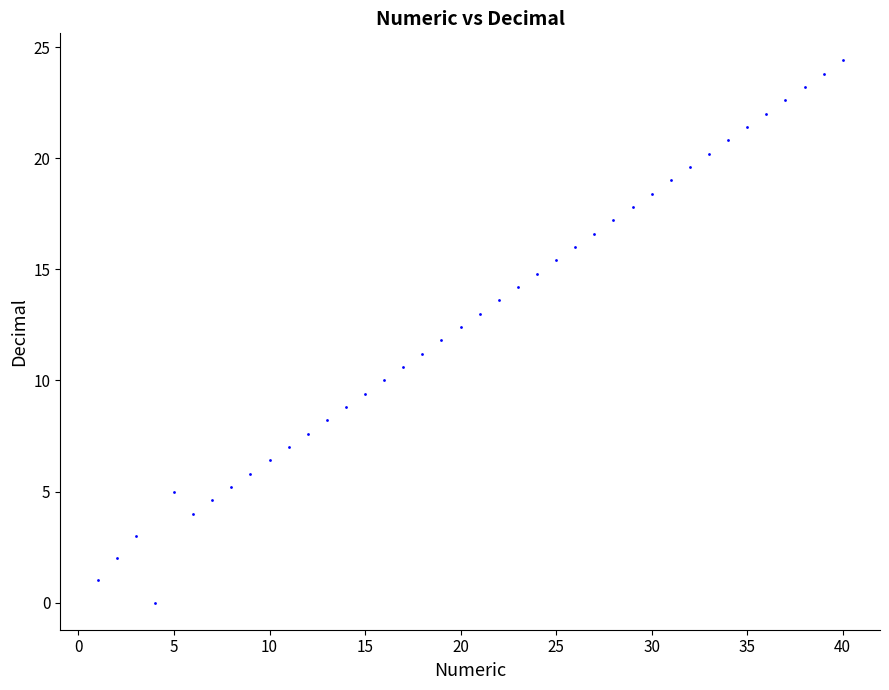

What is the range of X values (max minus min)?

39.0